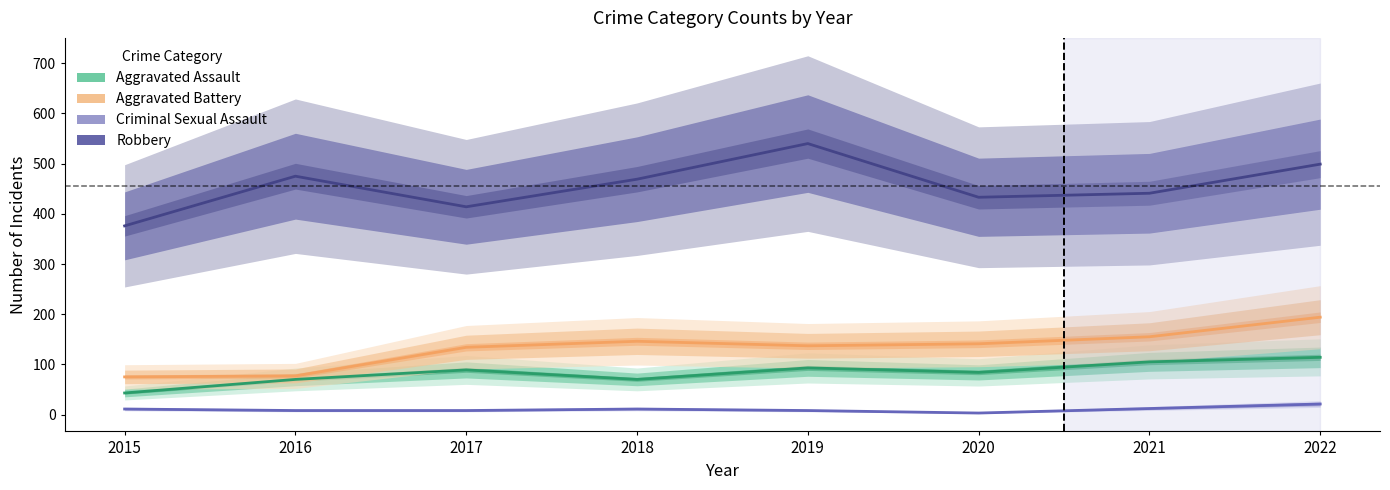

What is the approximate value of Aggravated Assault at 2022?

114